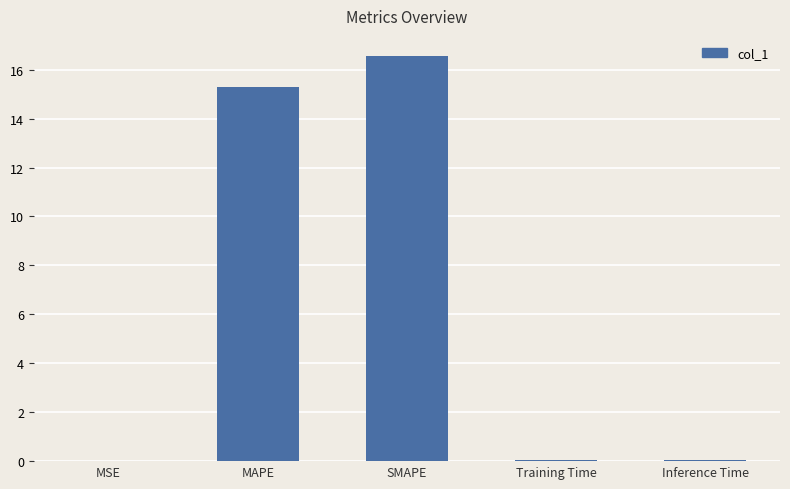

What is the maximum value shown in the chart?

16.6